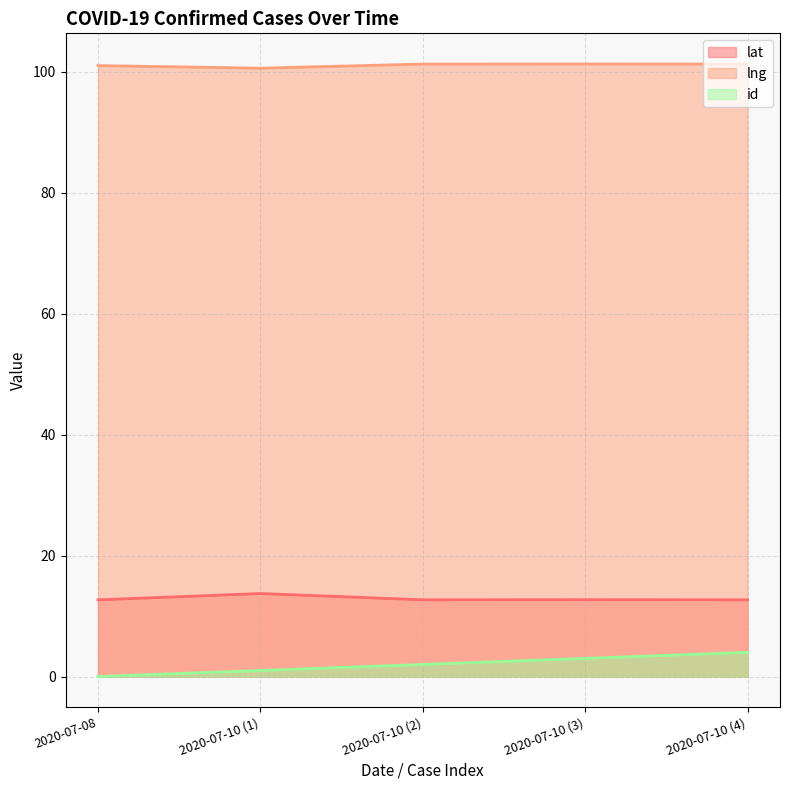

Reading left to right, what are all the values shown in this chart?

lat: 12.7	13.7	12.7	12.7	12.7
lng: 101.0	100.6	101.2	101.3	101.3
id: 0.0	1.0	2.0	3.0	4.0